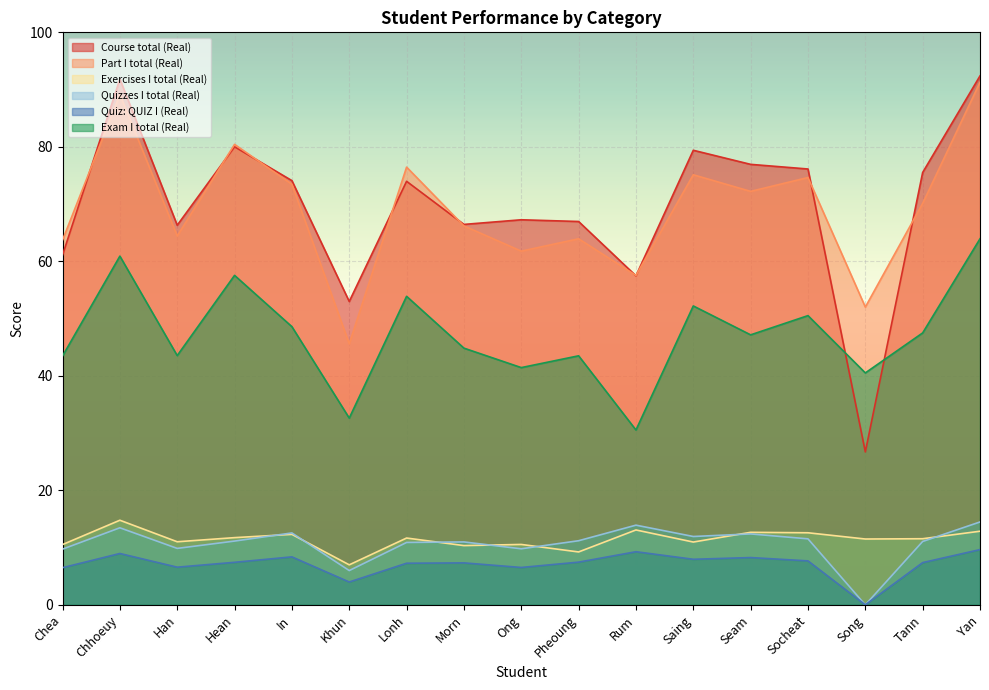

At which label does Part I total (Real) first exceed 70?

Chhoeuy